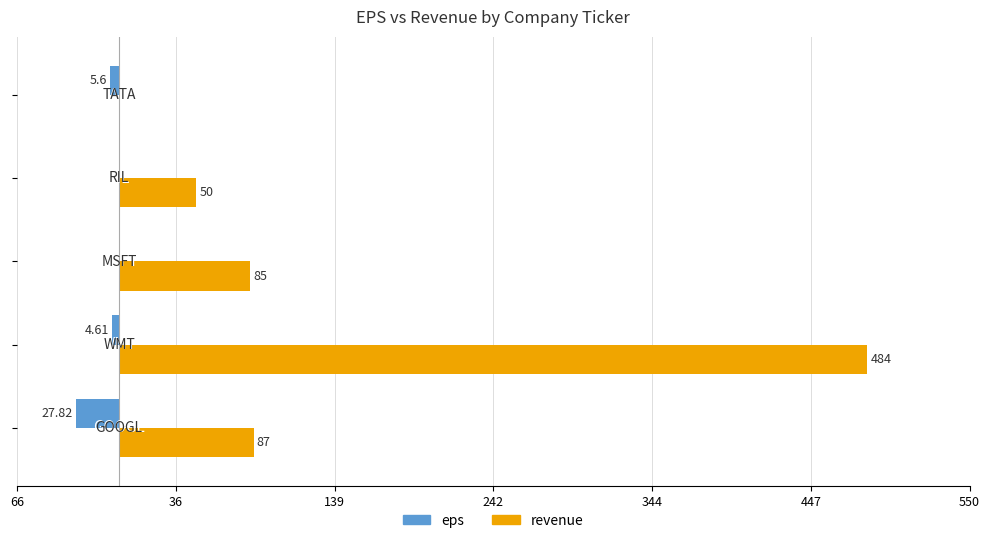

What are all the series names shown in the legend?

eps, revenue